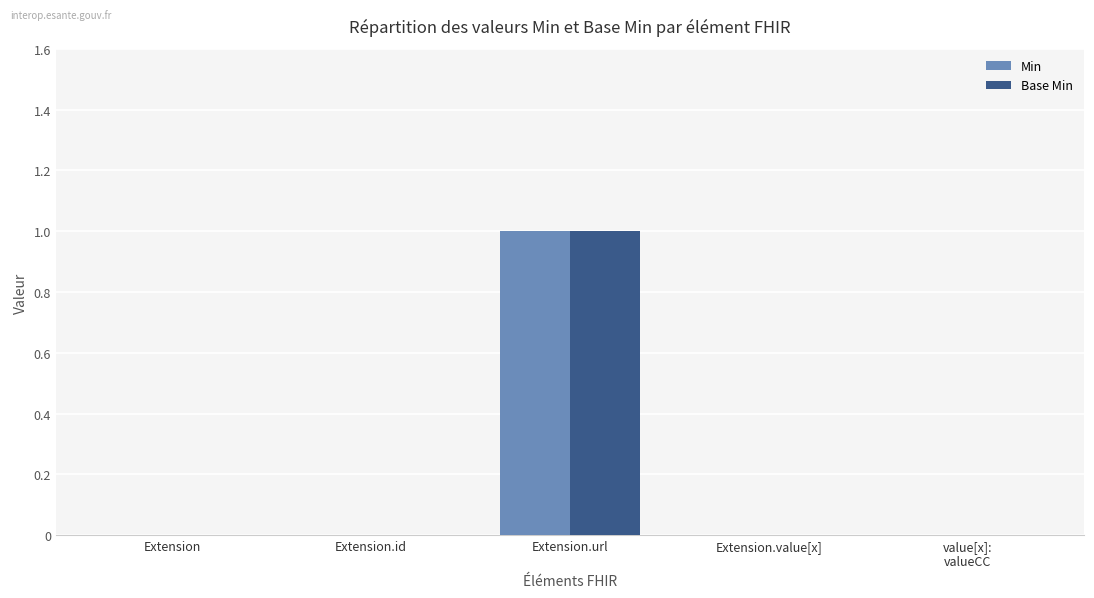

What are all the series names shown in the legend?

Min, Base Min